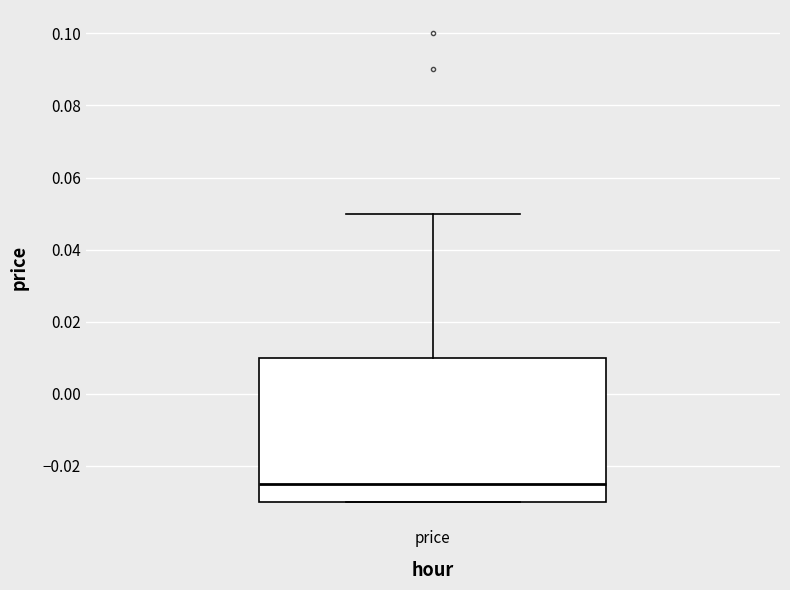

Read this box plot against the y-axis: the position of the median line, the range covered by the box, and the ends of both whiskers. The values are not printed on the chart, so give them approximately, as read against the axis.

median -0.024, box -0.030 to 0.010, whiskers -0.030 to 0.050